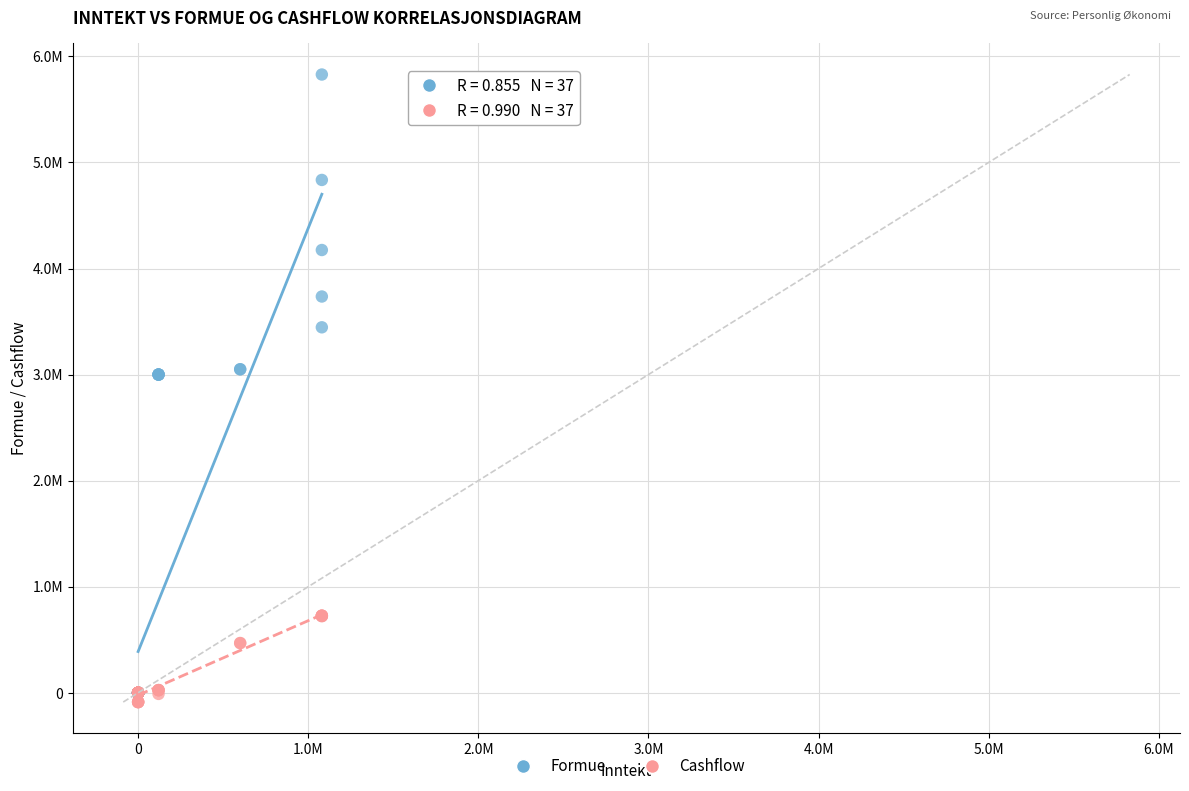

What are all the series names shown in the legend?

Formue, Cashflow